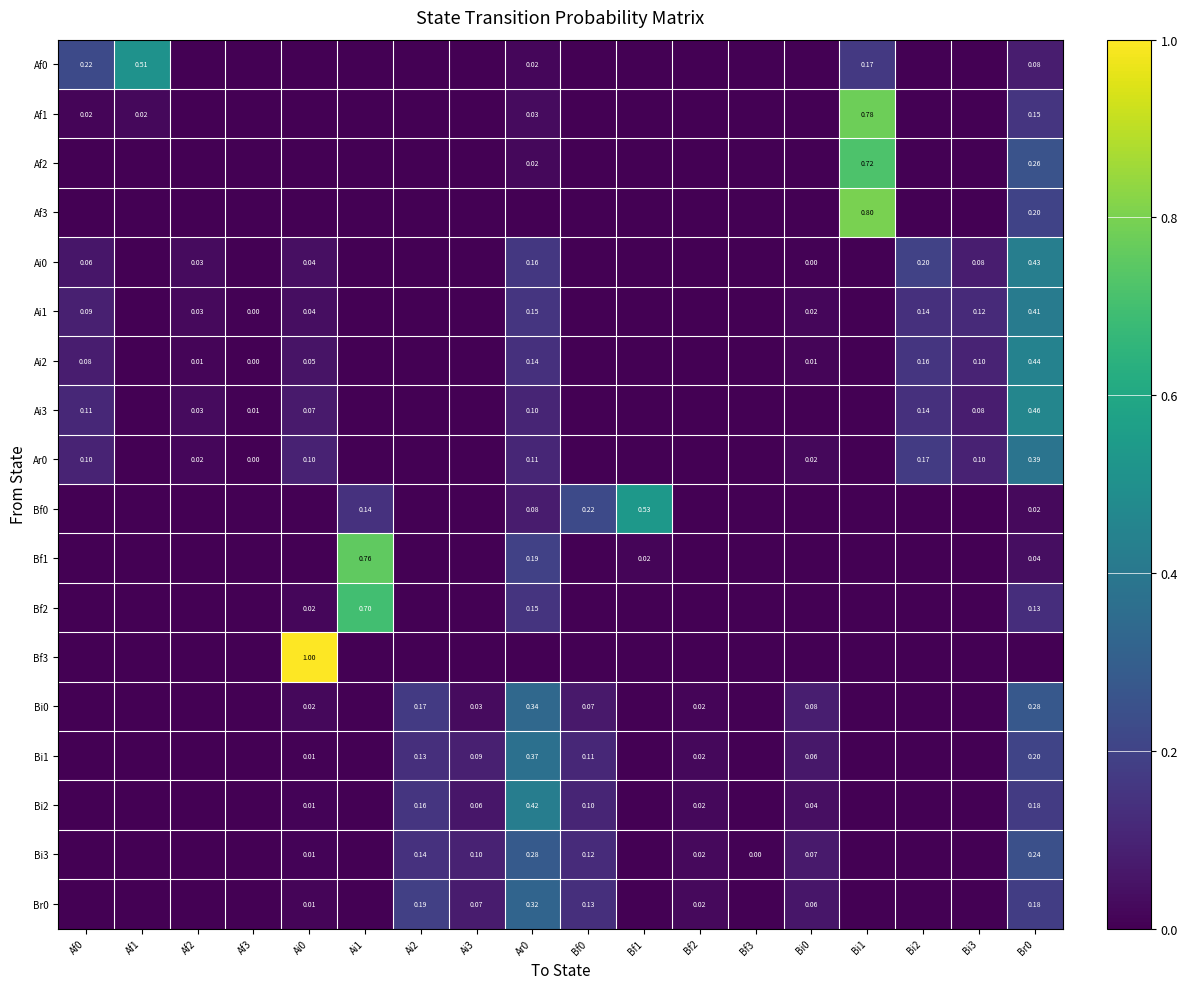

What is the maximum value for Af1?

0.8